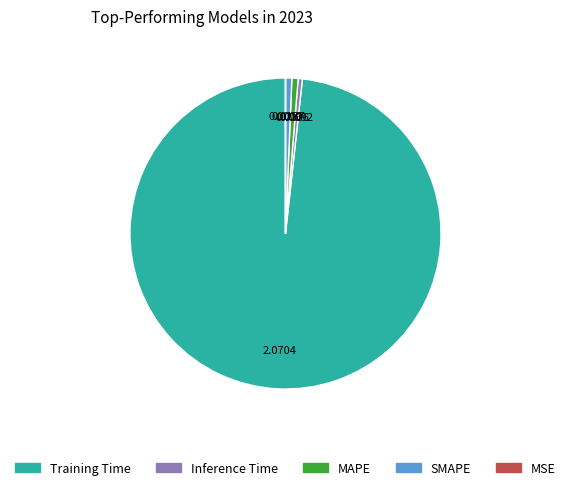

The SMAPE slice represents 1% of the pie. True or false?

True